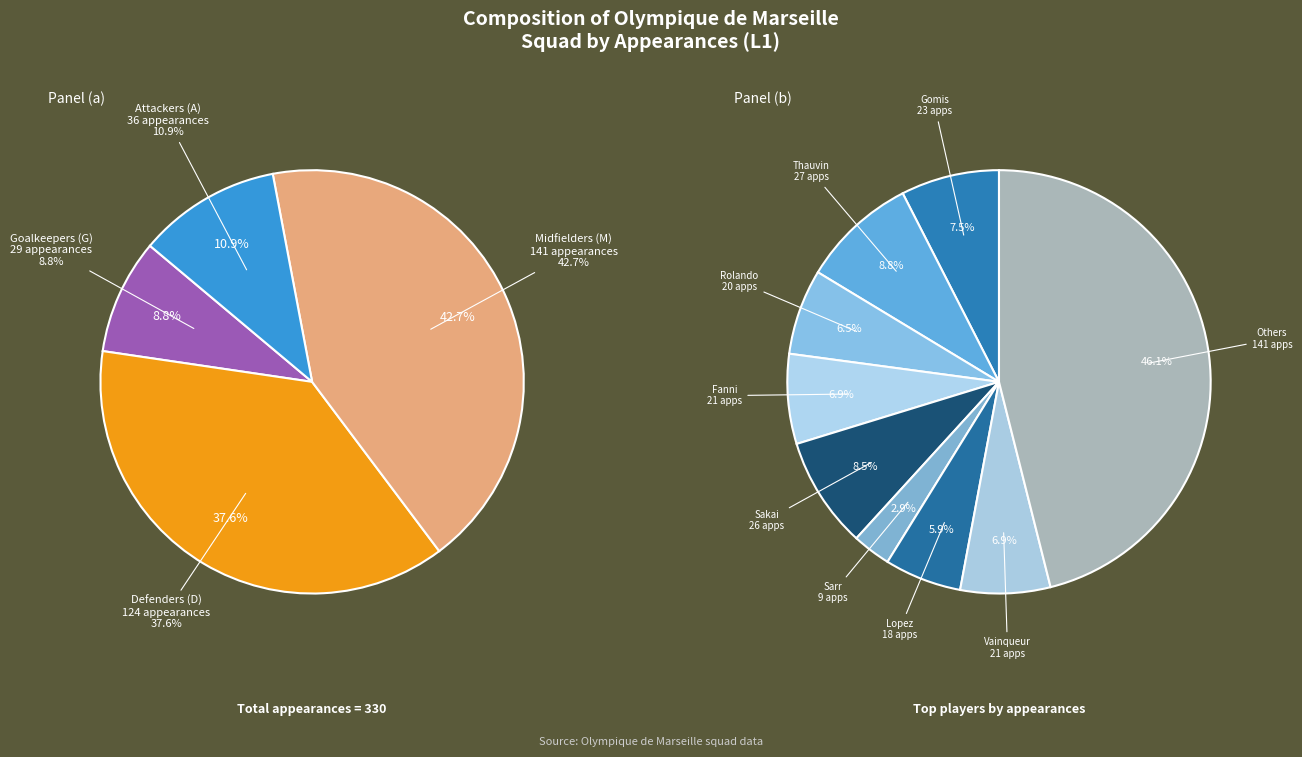

Is the sum of A: Gomis and M: Sarr greater than half?

No